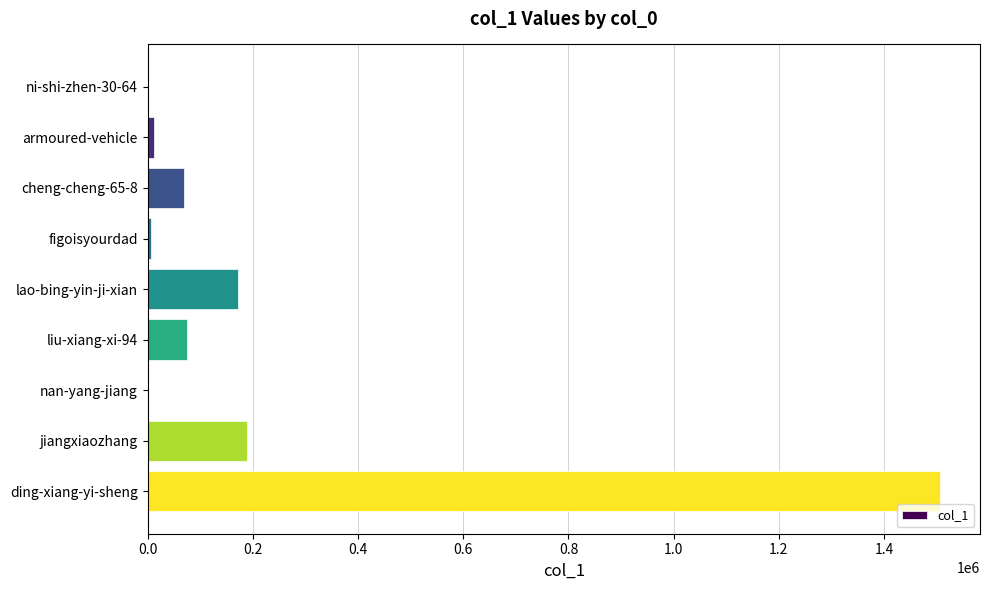

True or false: the data shows 309436 at jiangxiaozhang.

False